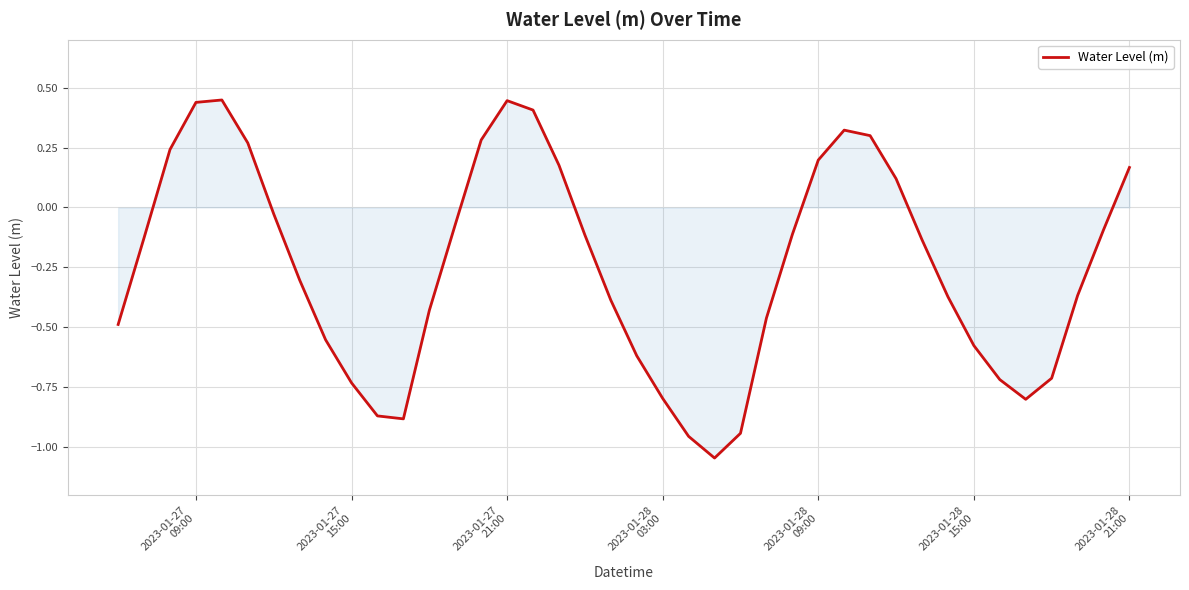

How many lines are shown in the chart?

1